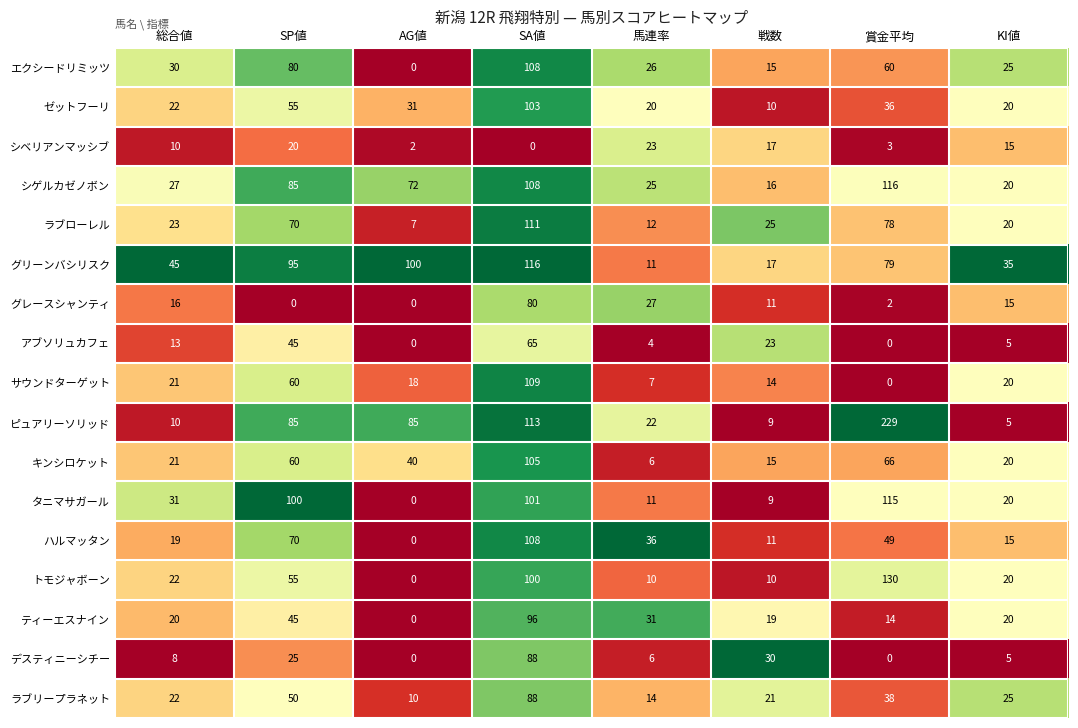

The value of サウンドターゲット at SA値 is 109. True or false?

True